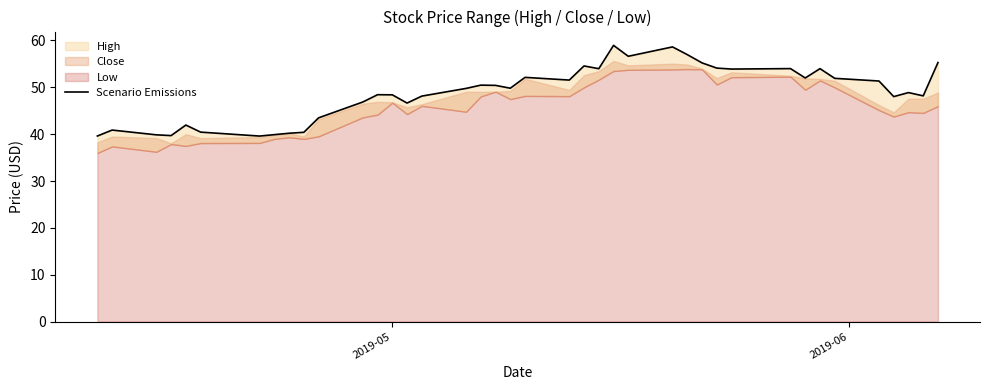

What is the smallest value displayed?

39.6